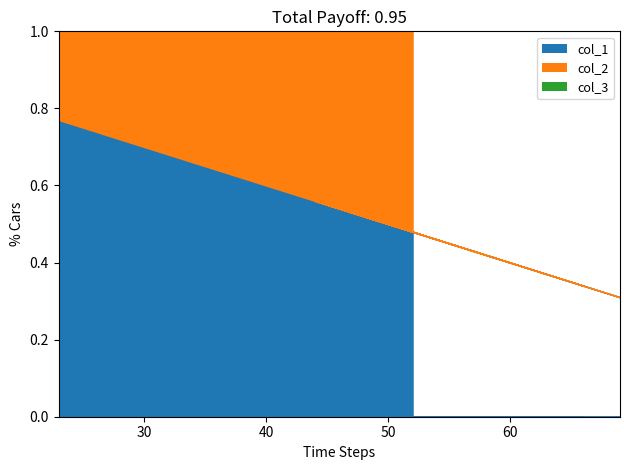

In col_3, how many points are lower than both neighbors (excluding endpoints)?

3